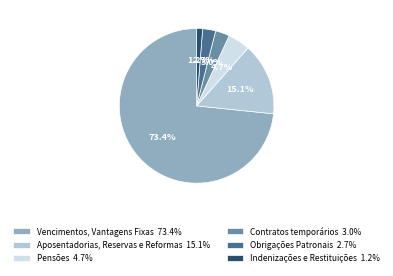

Combined, what portion of the pie is Aposentadorias, Reservas e Reformas and Indenizações e Restituições?

16.3%